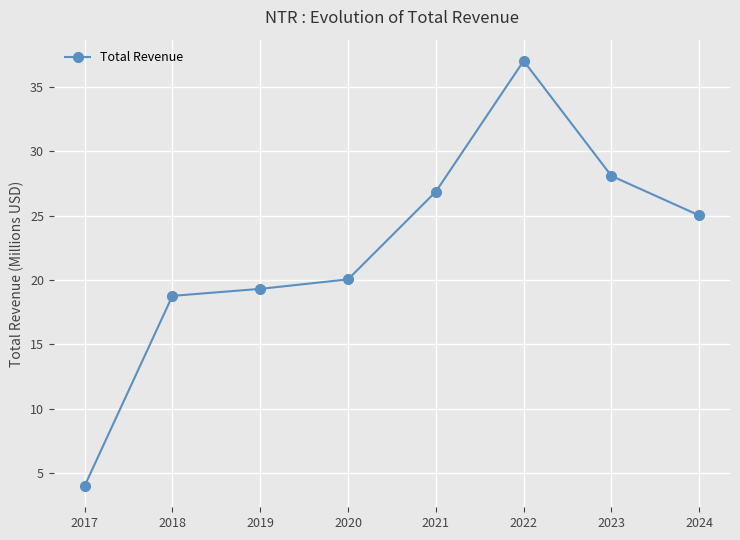

List the labels in order of value, smallest first.

2017, 2018, 2019, 2020, 2024, 2021, 2023, 2022